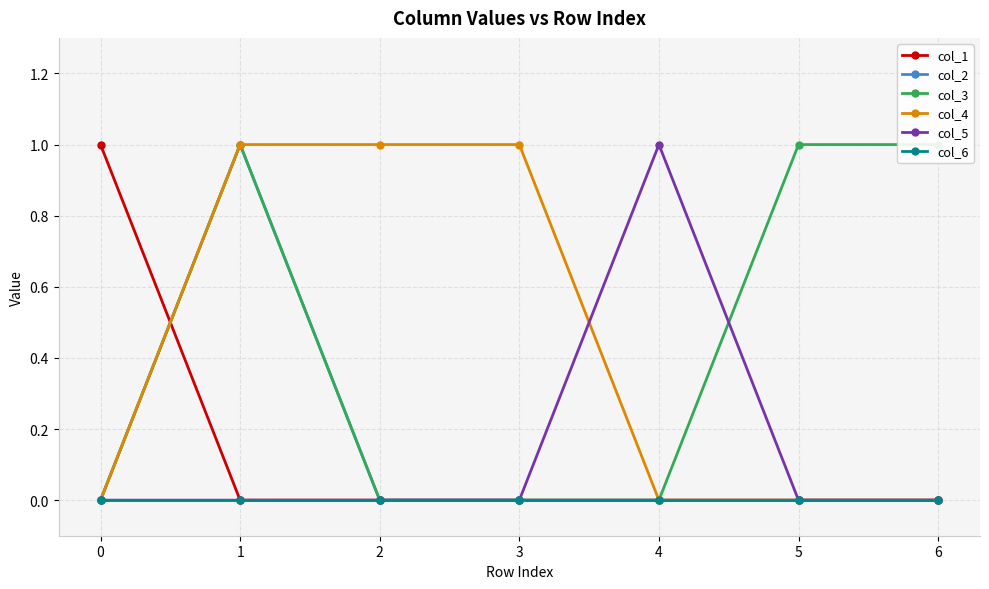

True or false: col_4 has more than 2 points higher than both neighbors.

False